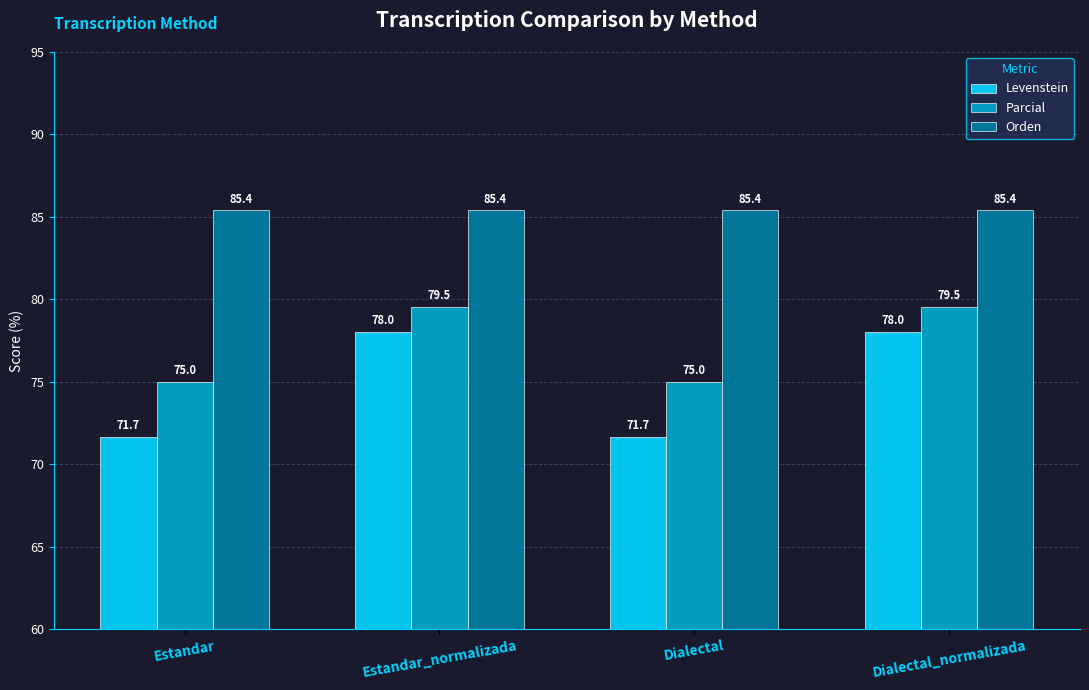

Which series has the largest total across all categories?

Orden